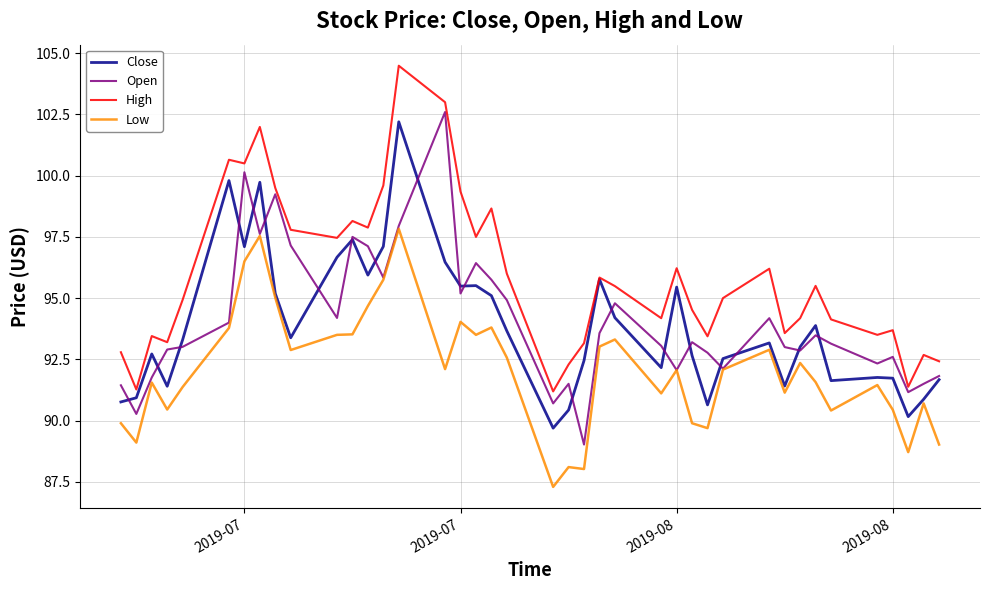

True or false: Low and High cross at least once.

False